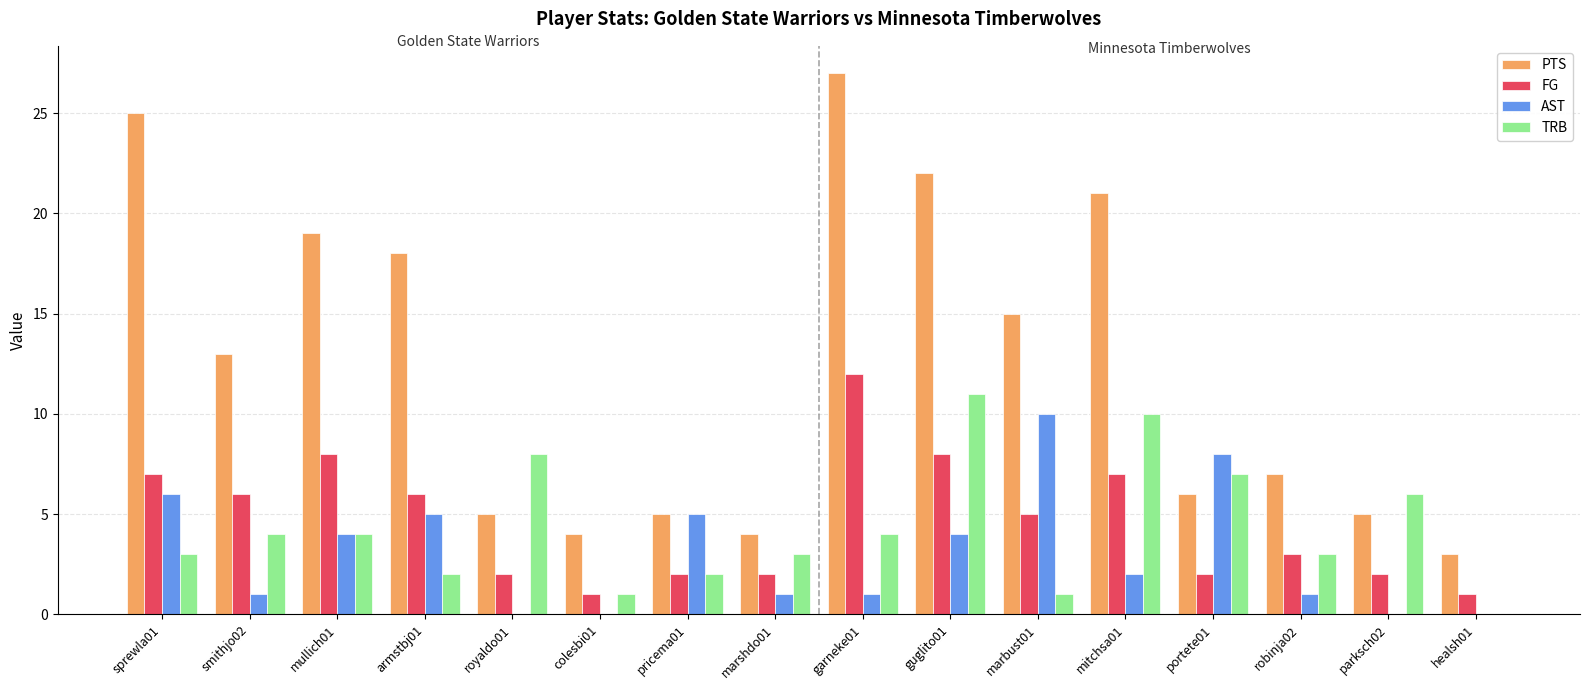

What is the average value of the AST series?

3